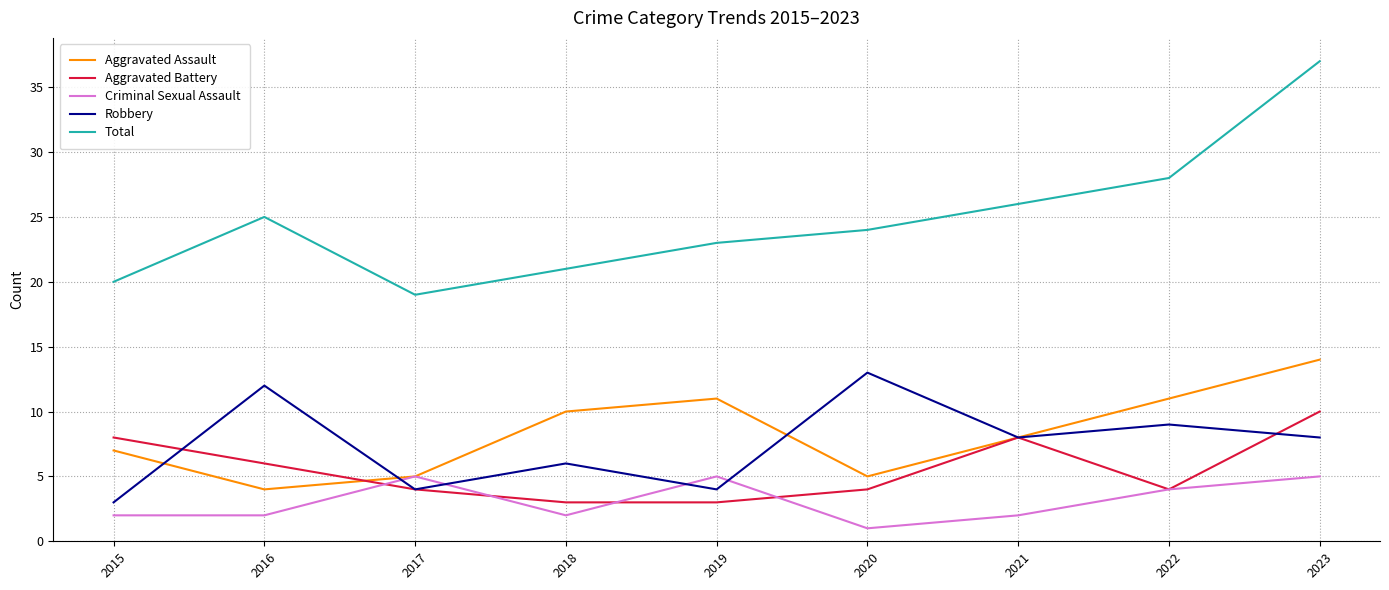

What is the difference between the highest and lowest values at 2015?

18